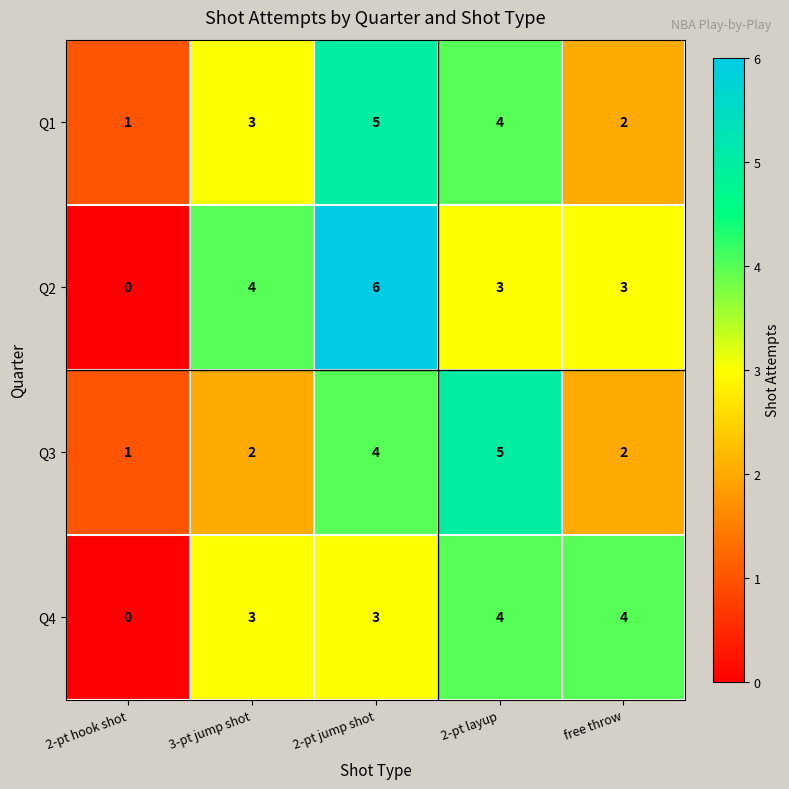

What is the difference between the maximum and minimum values in the Q4 series?

4